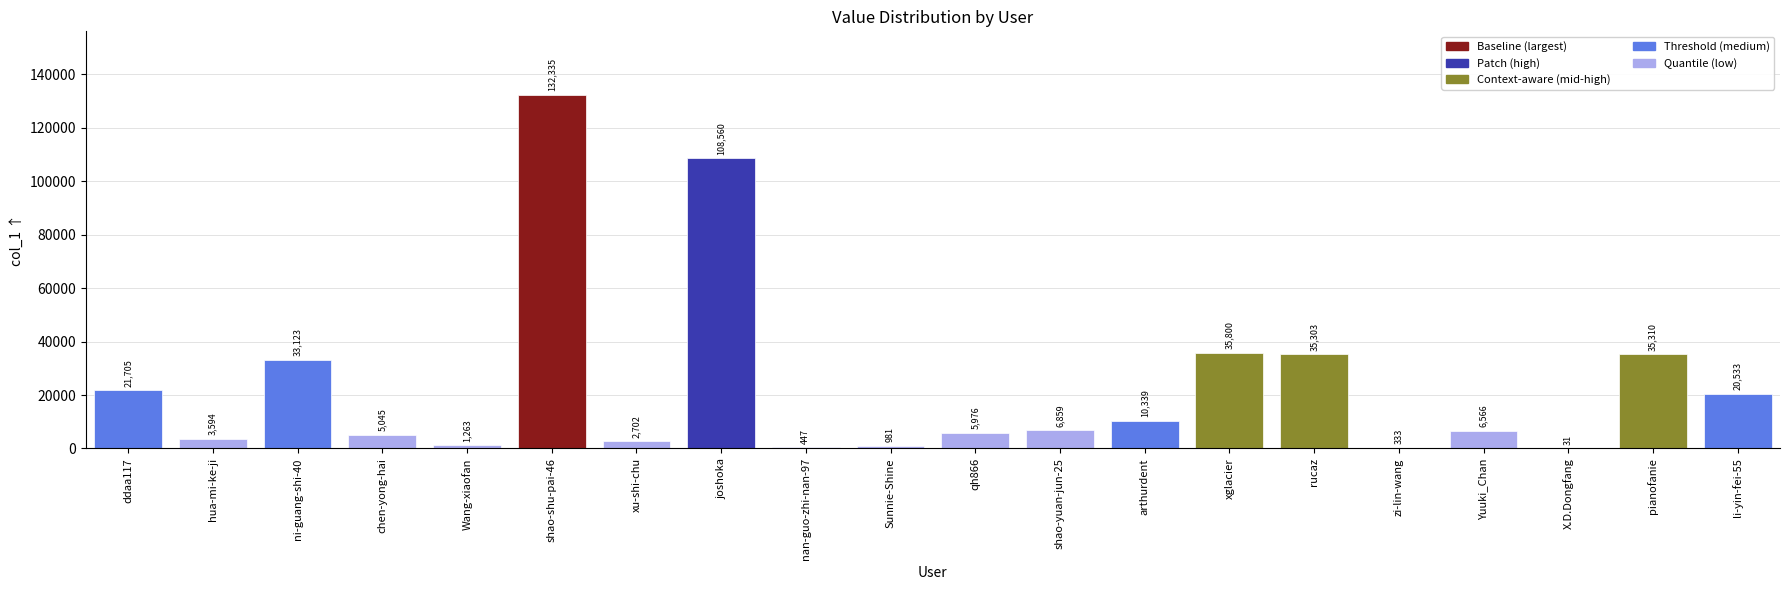

True or false: the data shows 36762 at li-yin-fei-55.

False